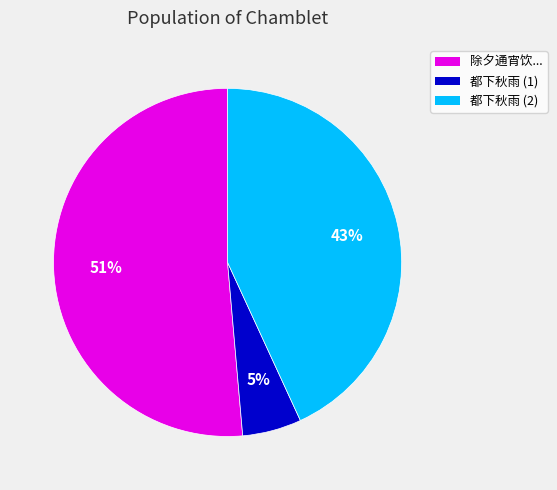

To the nearest percent, what is the difference between the largest and smallest slice percentages?

46%